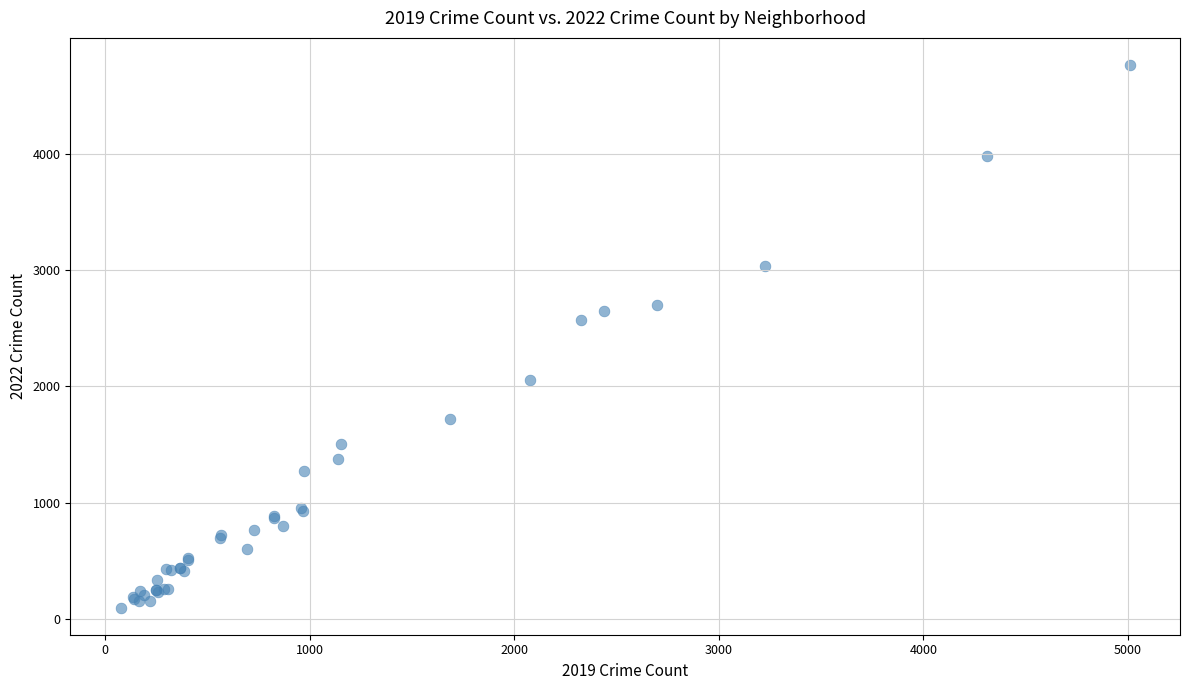

What Y value in the scatter plot is closest to 2430?

2566